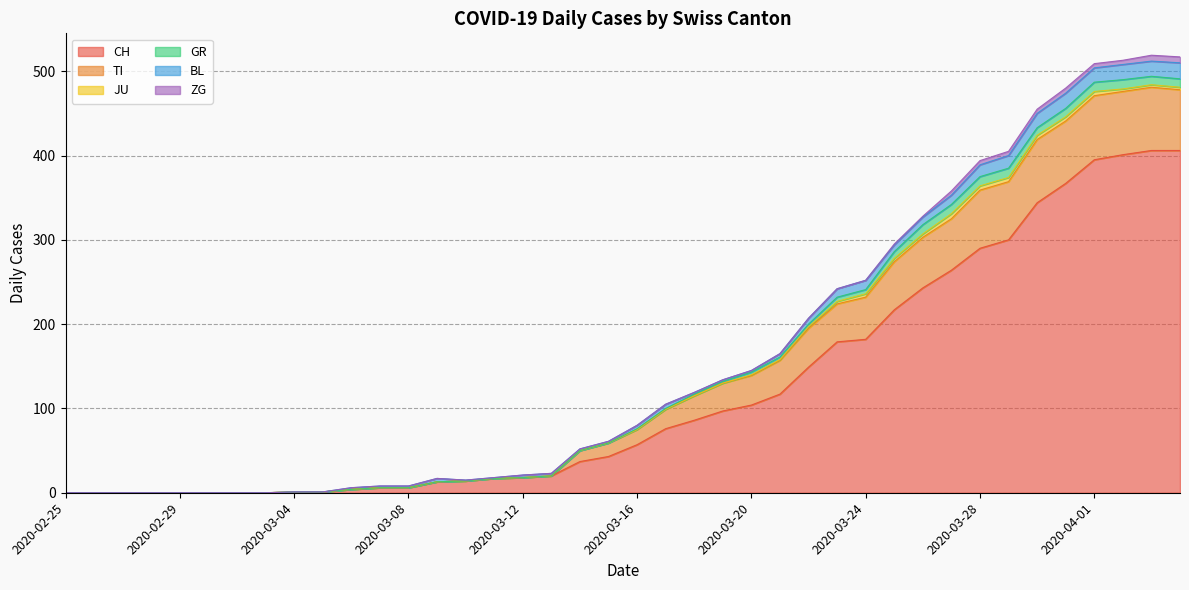

True or false: JU and GR cross at least once.

False